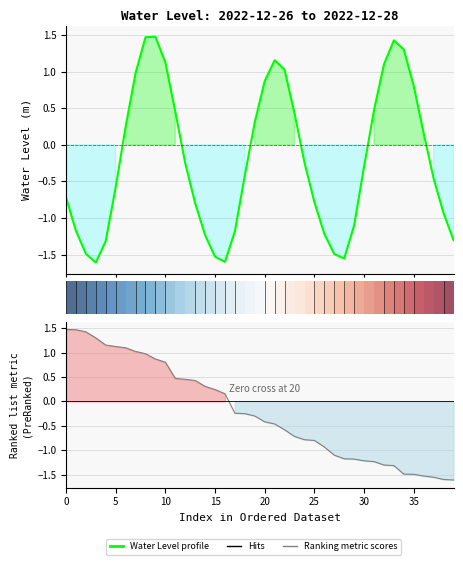

What is the sum of the Water Level (m) values at 24 and 28?

-1.8